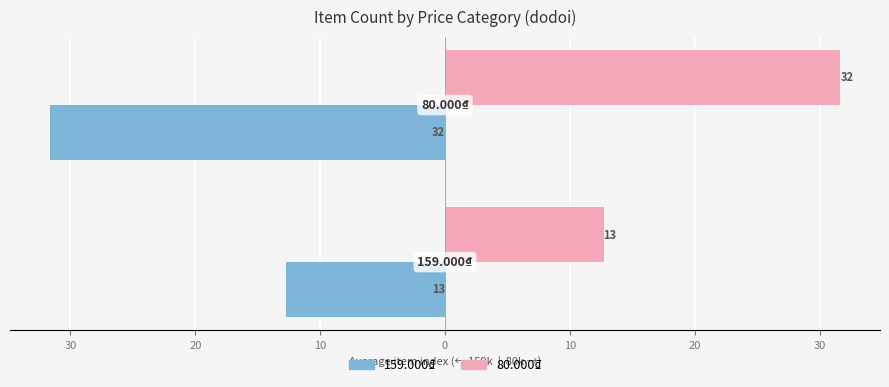

What is the minimum value shown in the chart?

-31.7